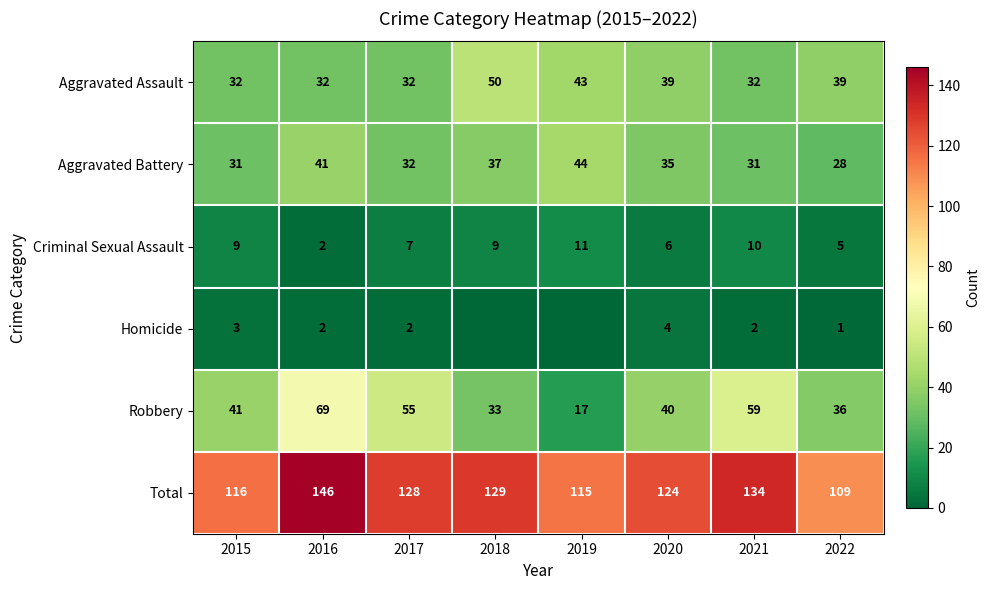

What is the average value of the Aggravated Battery series?

35